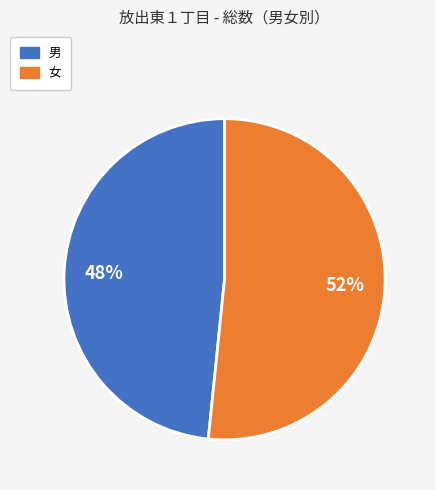

Is there a majority slice in this chart?

Yes